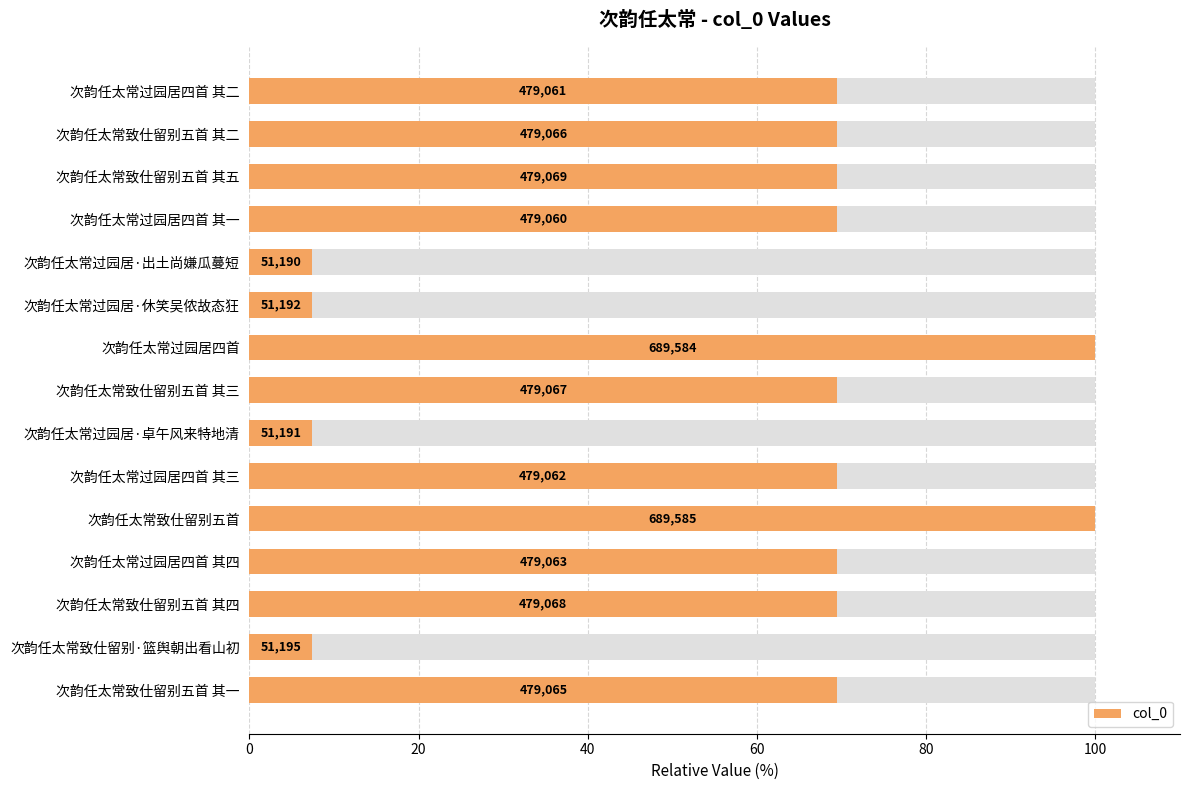

The value at 次韵任太常过园居·休笑吴侬故态狂 is 7.4. True or false?

True